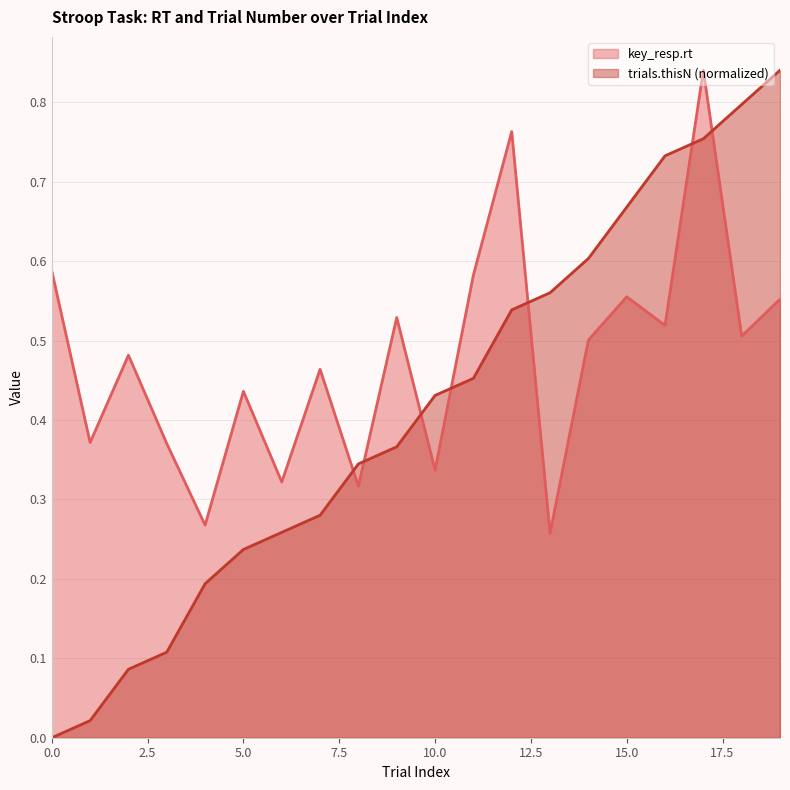

What are all the series names shown in the legend?

key_resp.rt, trials.thisN (normalized)